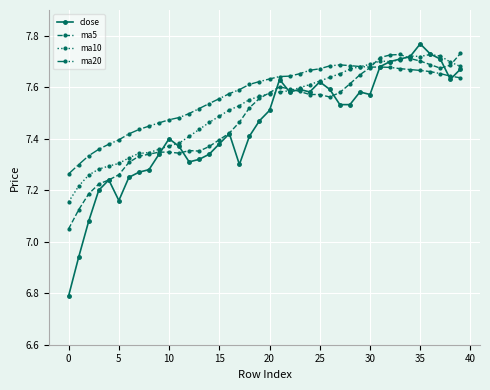

Which series has the largest range (max minus min)?

close